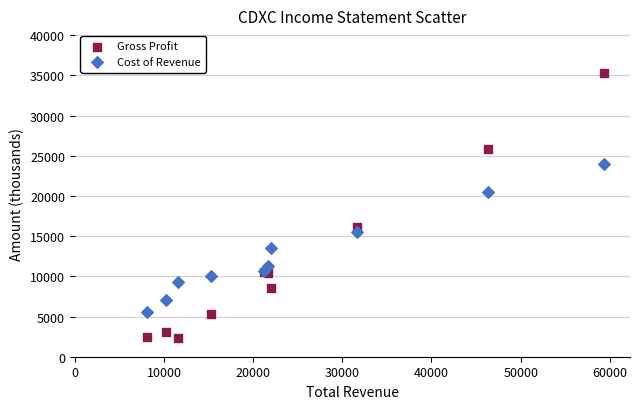

Which series reaches the maximum Y coordinate?

Gross Profit